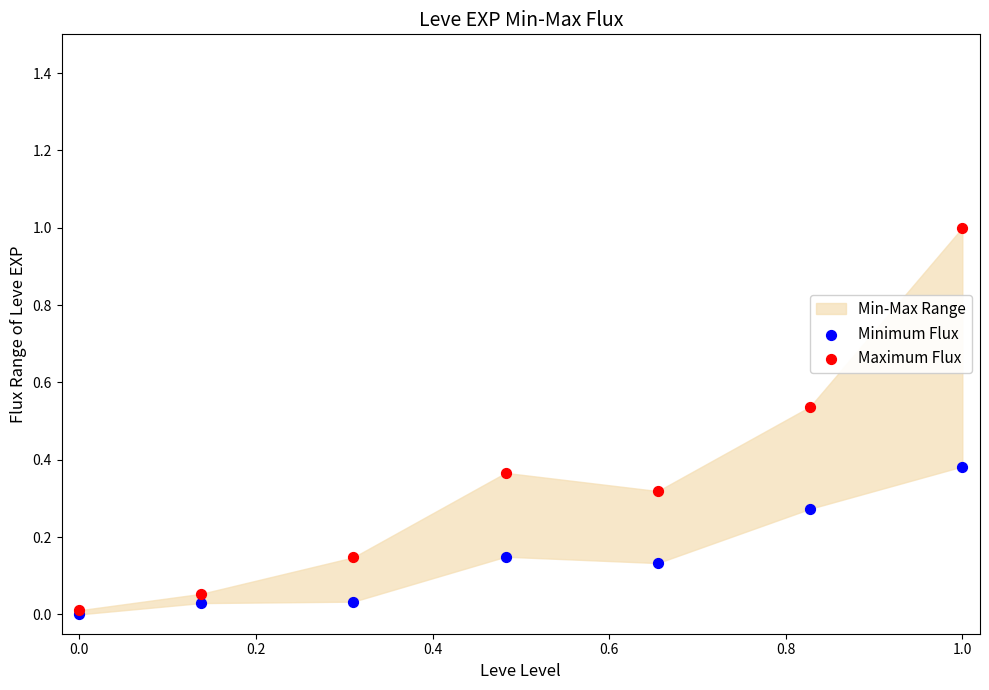

Which series has the widest spread of Y values?

Maximum Flux